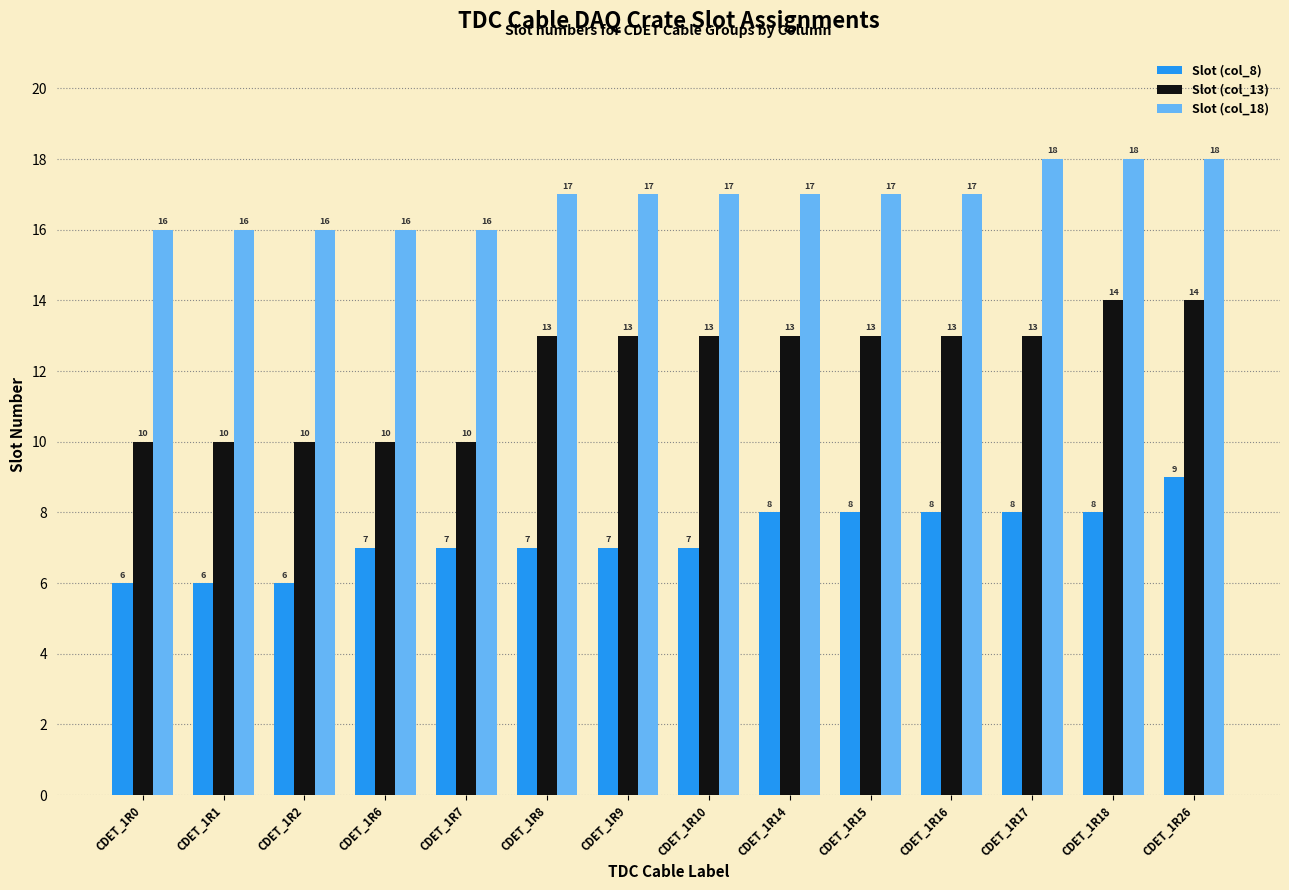

Read the Slot (col_18) value at CDET_1R26.

18